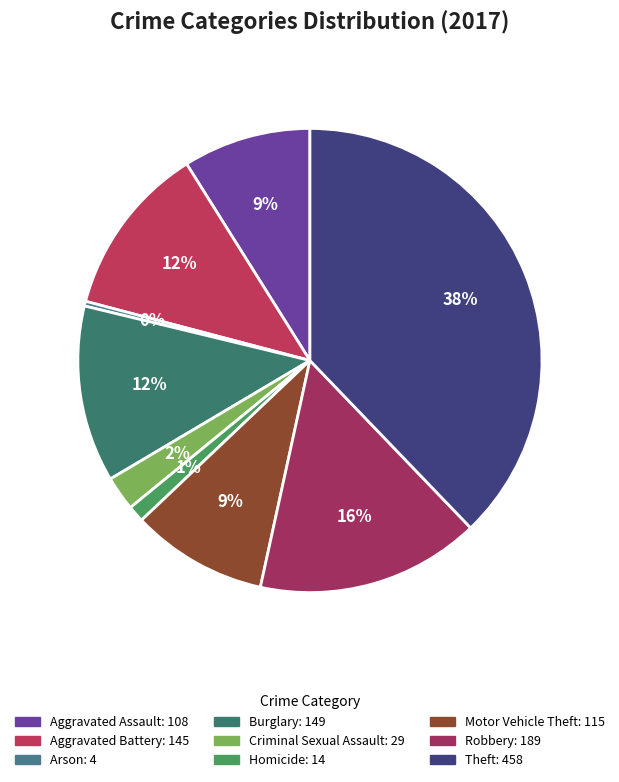

How many slices are in this pie chart?

9